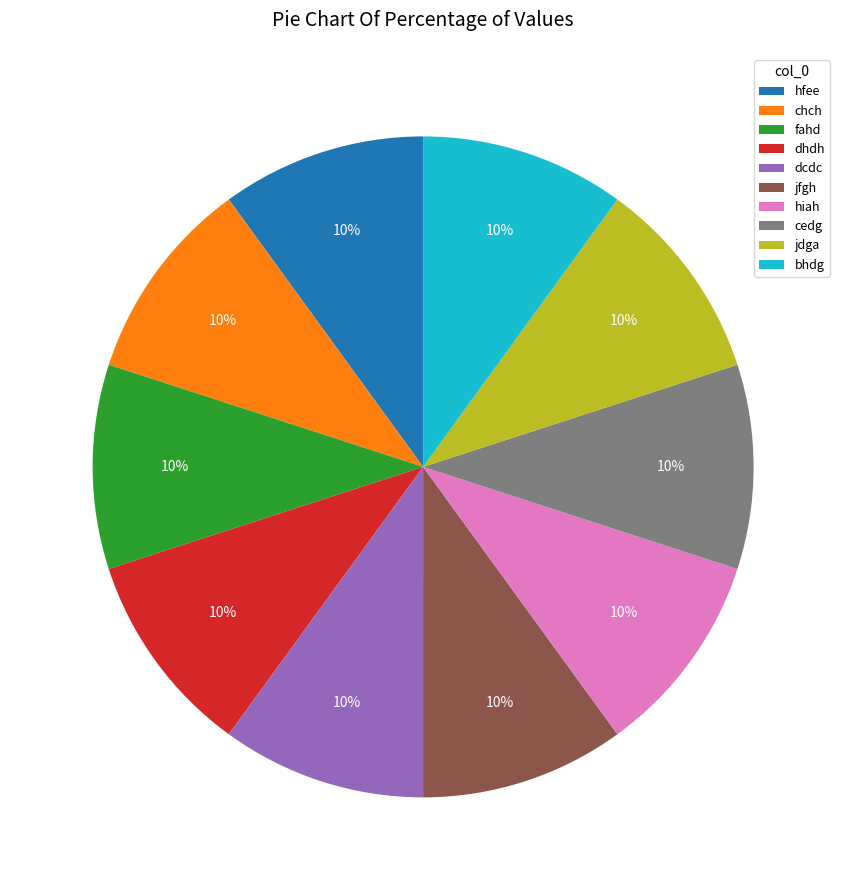

Approximately how many times larger is the value at jdga compared to dcdc?

1.0